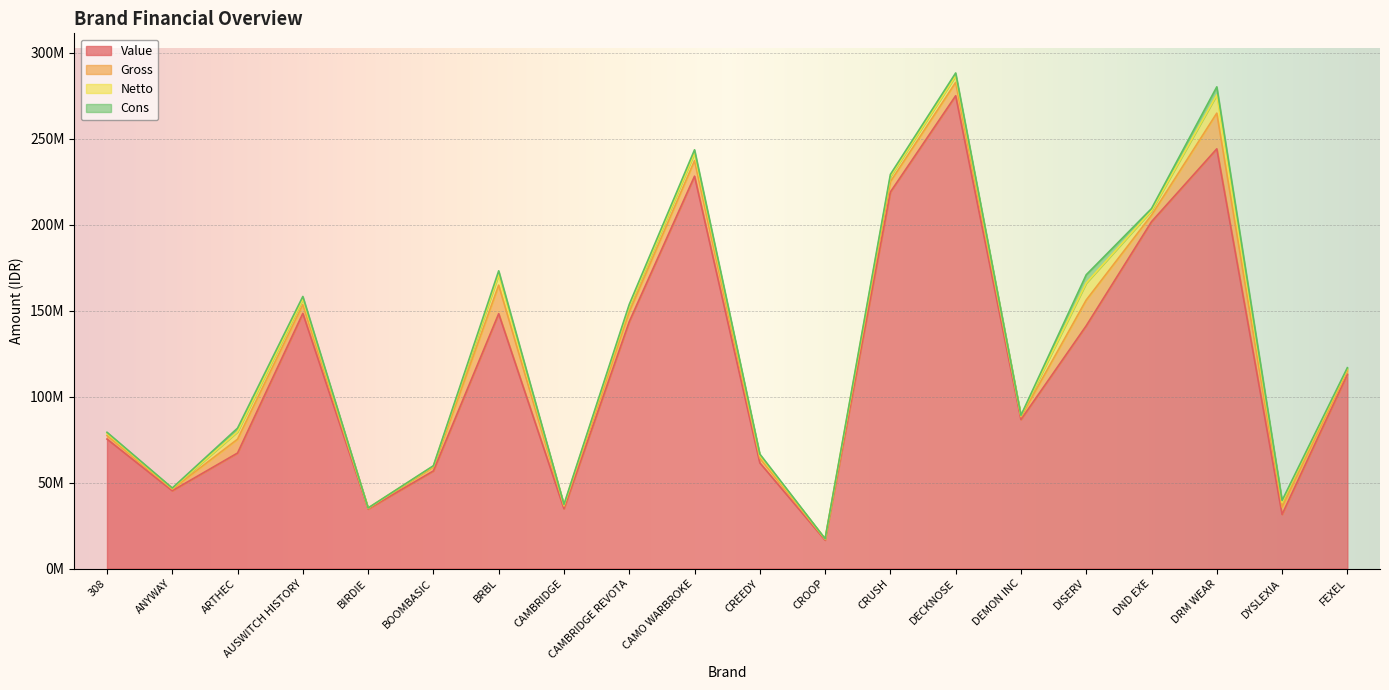

Is the value of Value at ARTHEC greater than the value of Netto at DYSLEXIA?

Yes